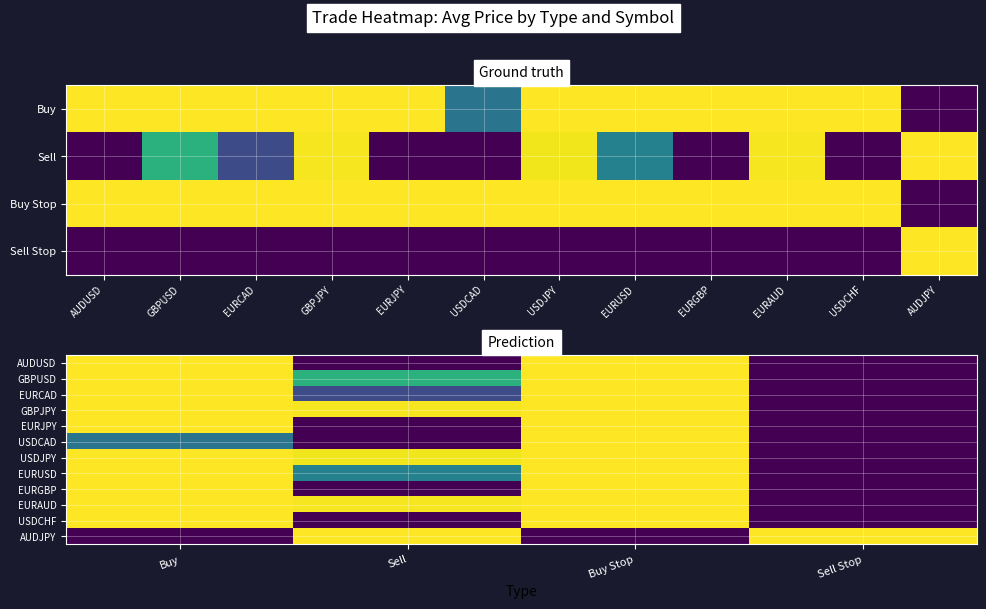

At how many categories does at least one series exceed 0?

4